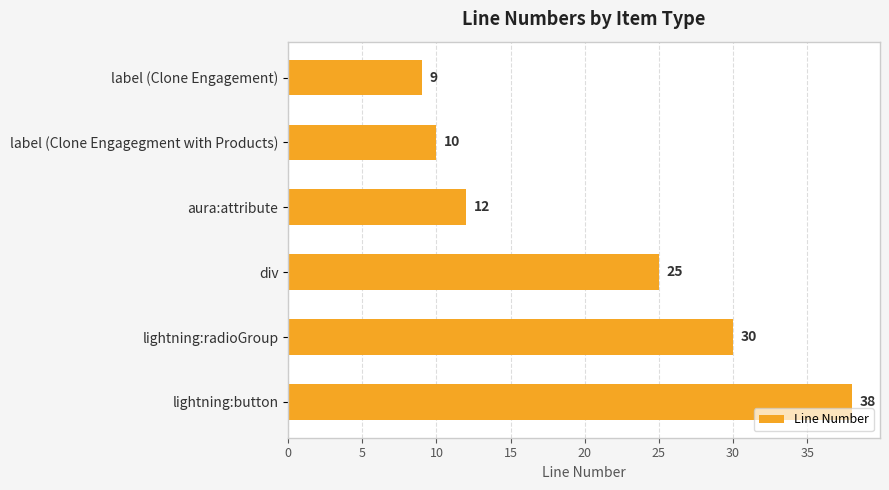

Count the number of data series in this chart.

1